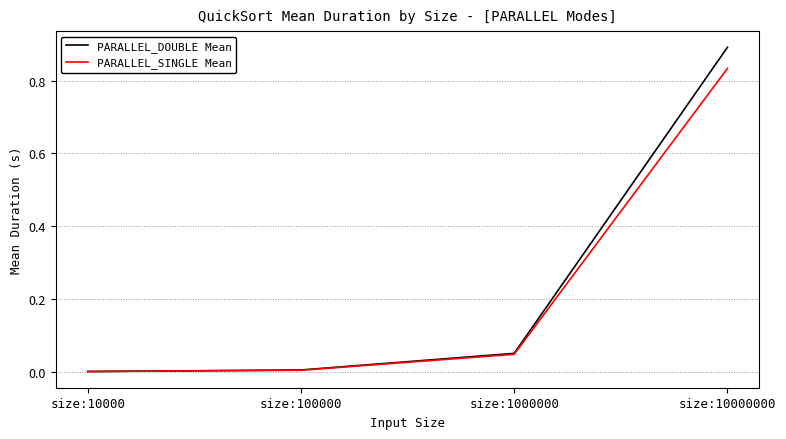

What is the sum of all PARALLEL_SINGLE Mean values?

0.9